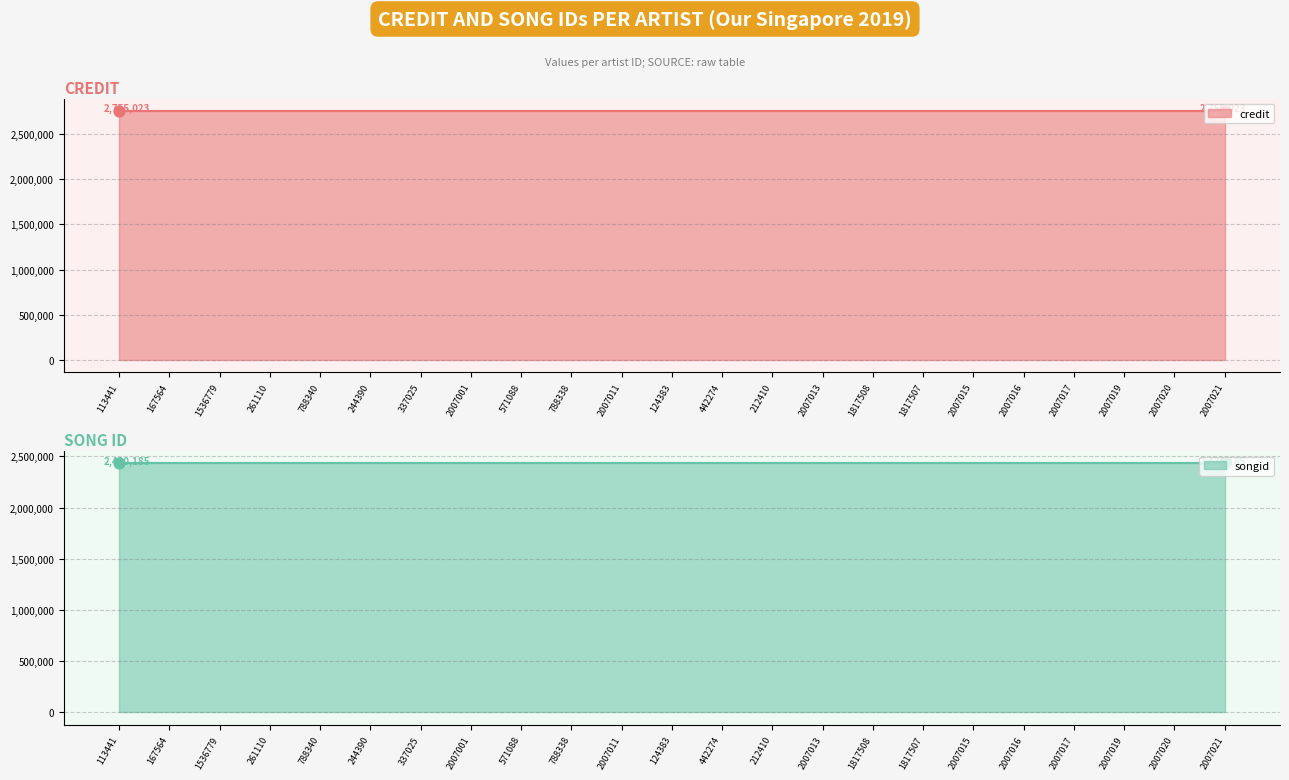

What are all the series names shown in the legend?

credit, songid